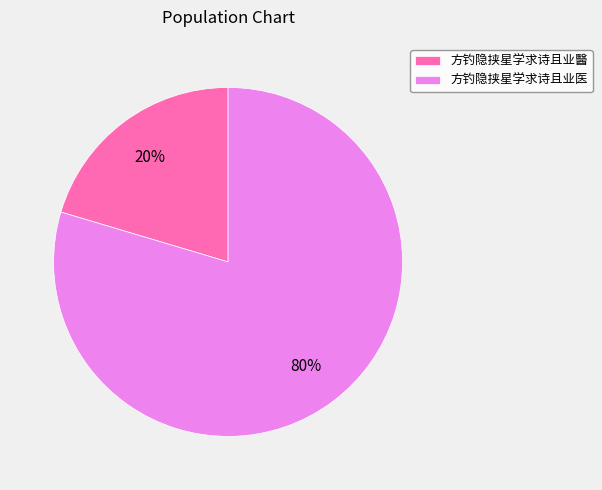

How many segments does this pie chart have?

2